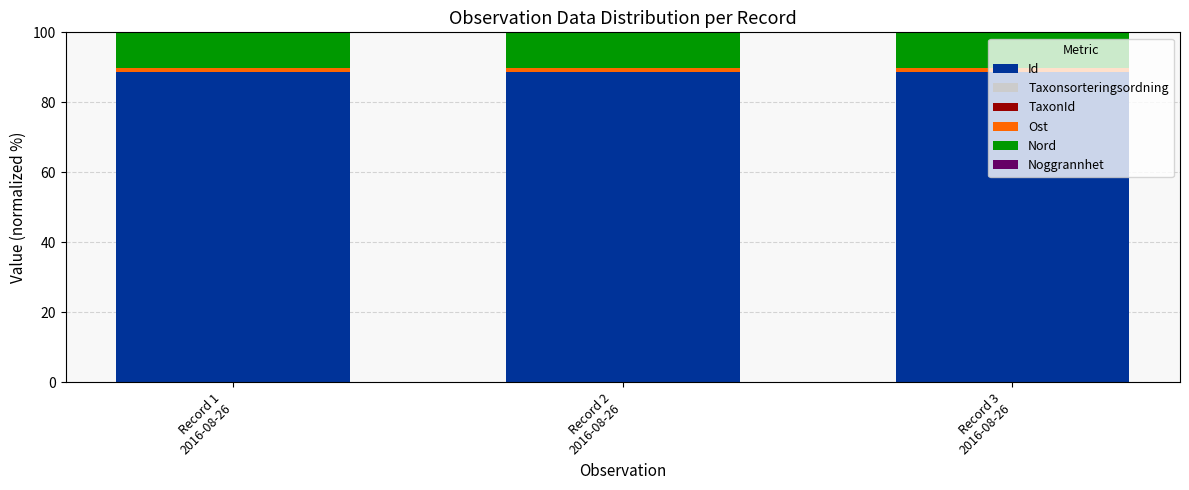

What is the sum of all Id values?

265.6